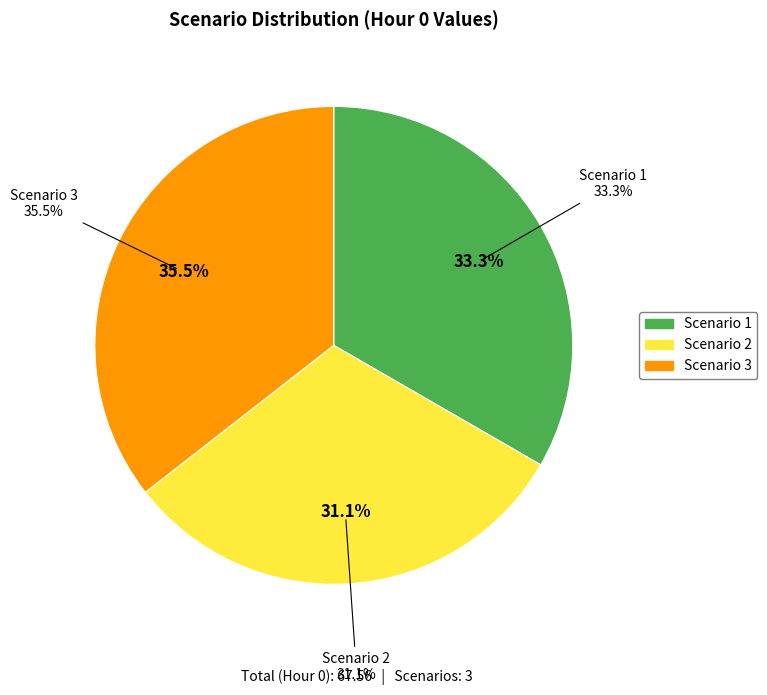

How much of the chart is everything except Scenario 1?

66.7%